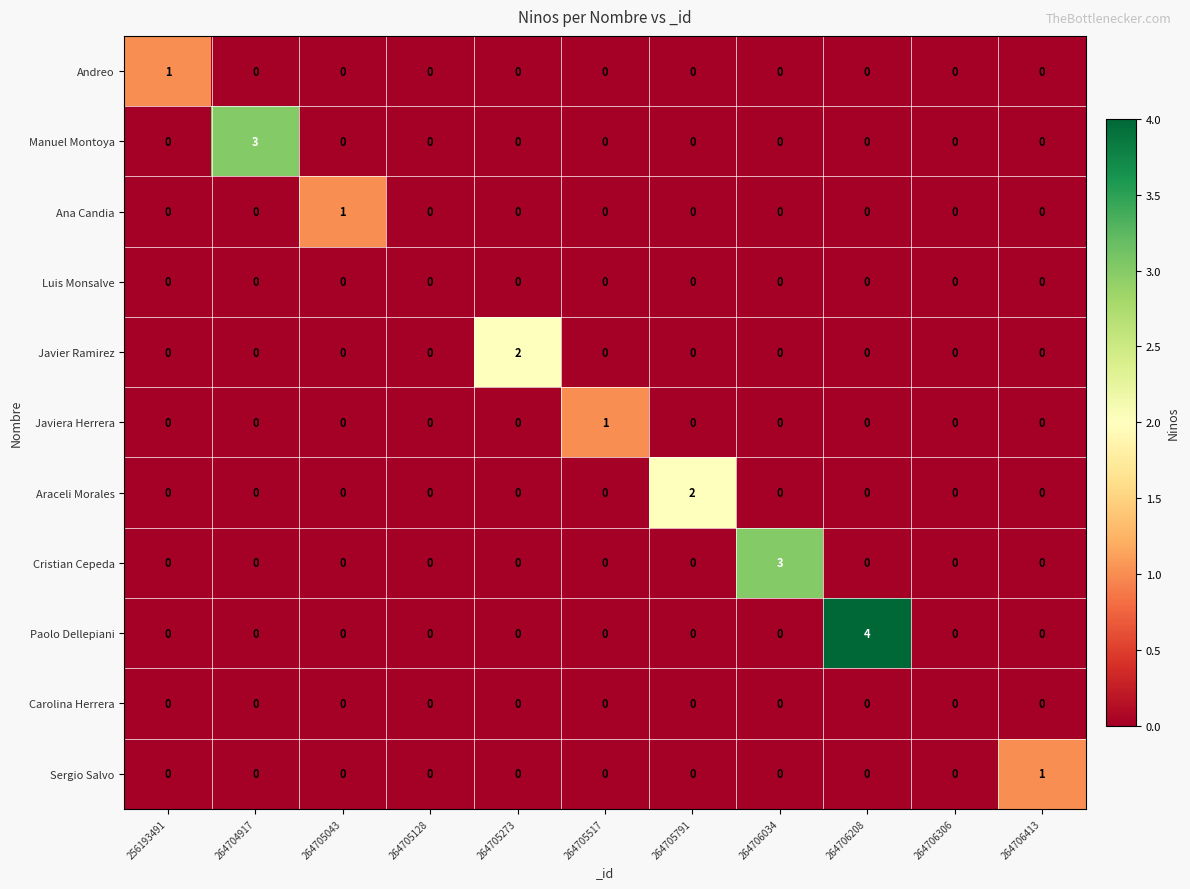

Which series has the widest spread of values?

Paolo Dellepiani